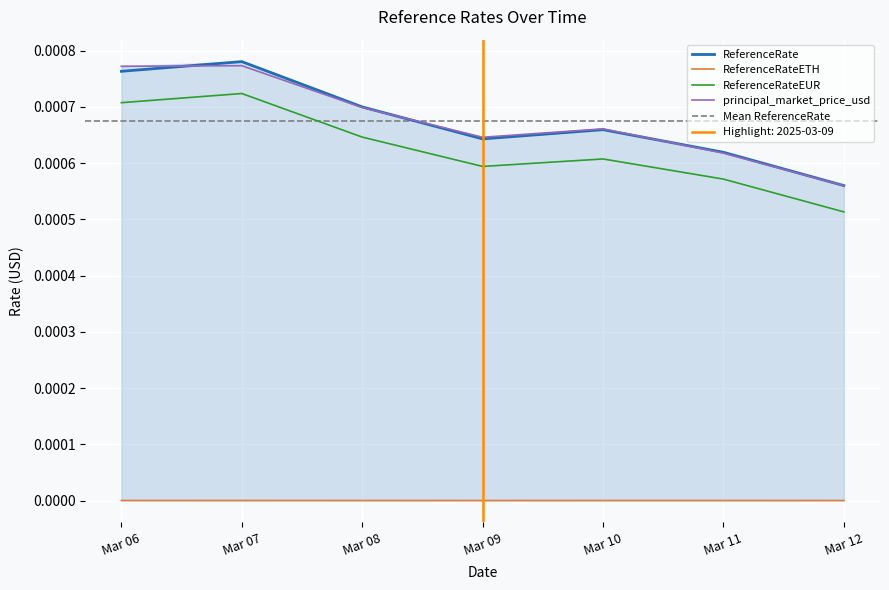

Is the value of ReferenceRateEUR at Mar 10 greater than the value of ReferenceRate at Mar 06?

No